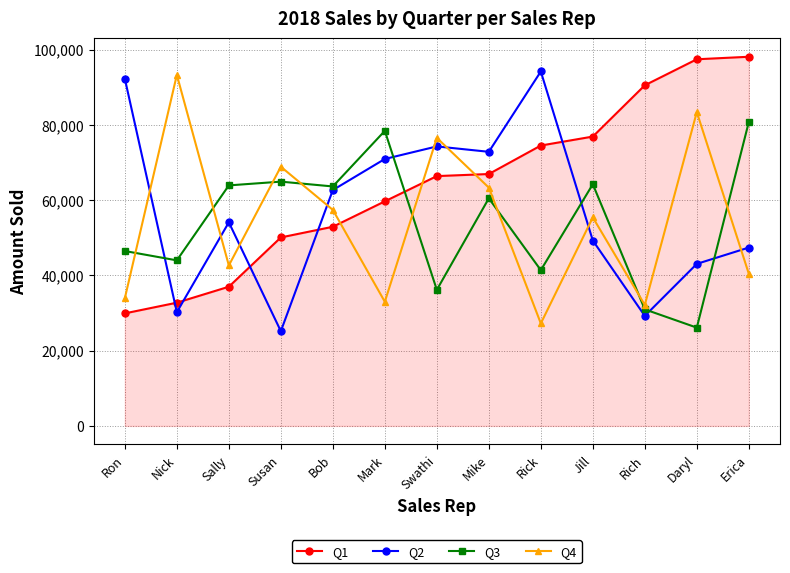

What is the label of the 10th point from the left?

Jill